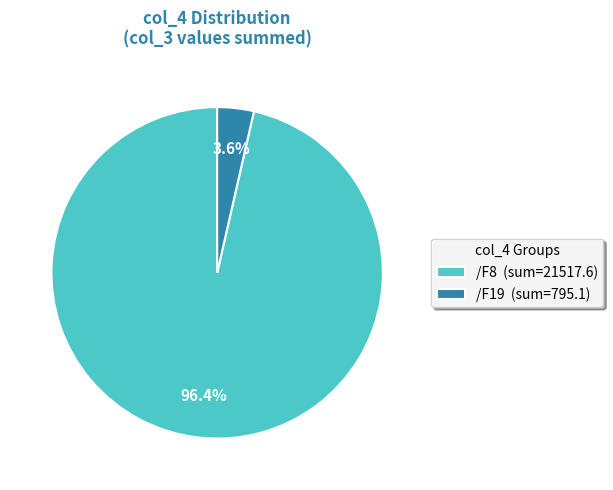

How many slices are in this pie chart?

2